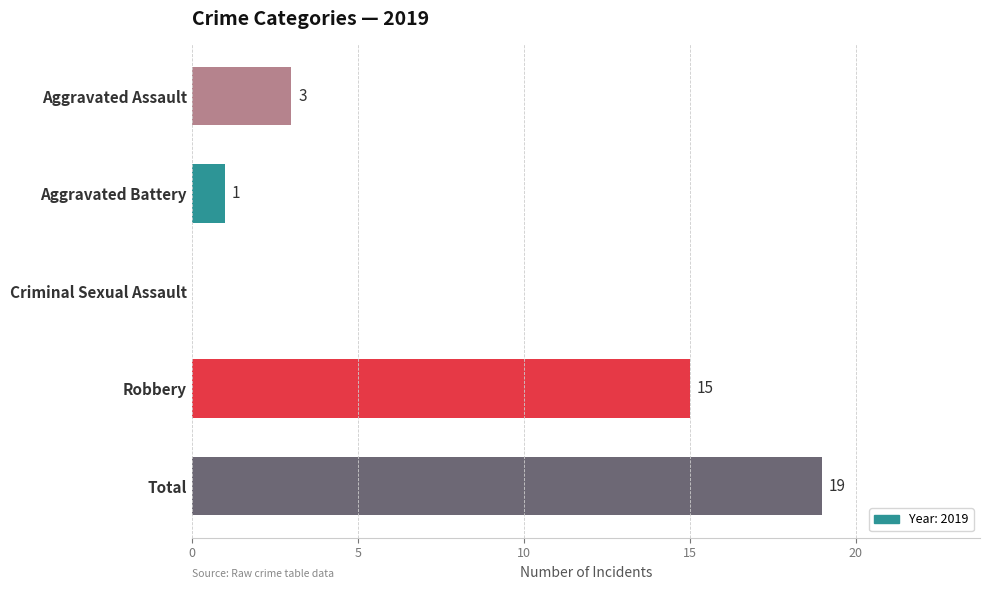

Are the bars grouped side by side (vs. stacked)?

No